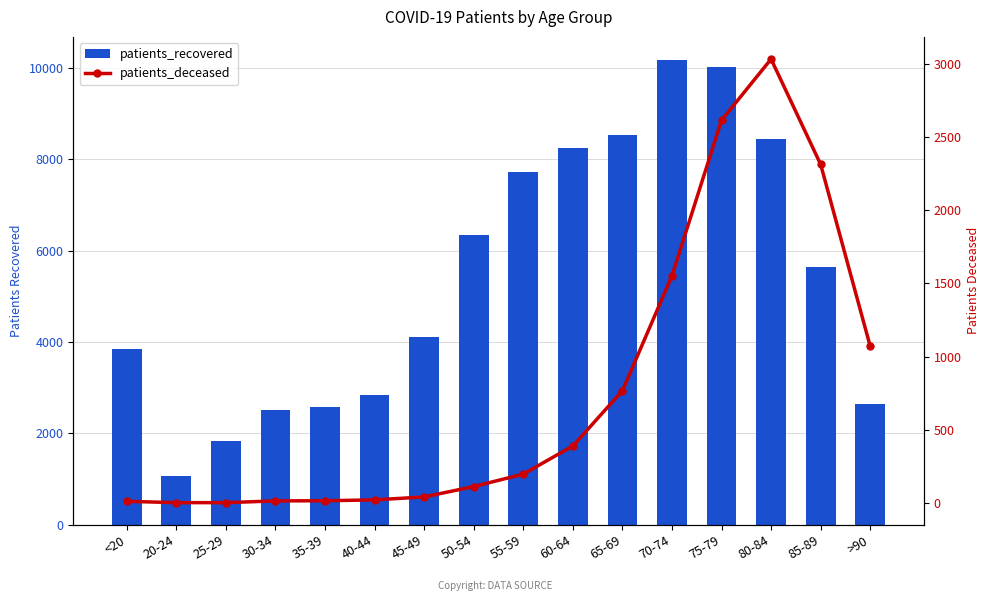

How many groups of bars are there?

16